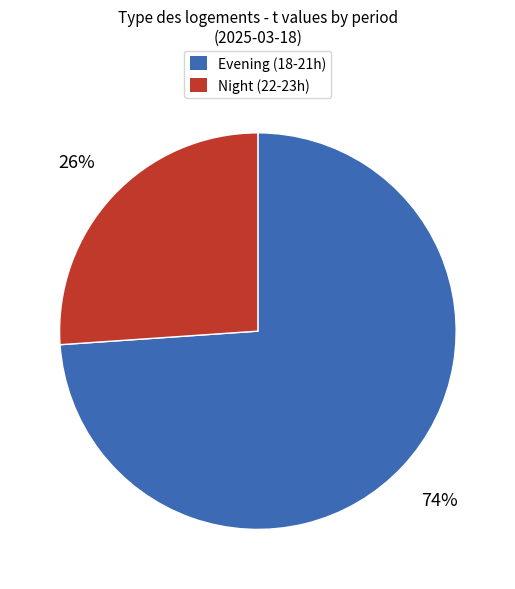

How many segments does this pie chart have?

2